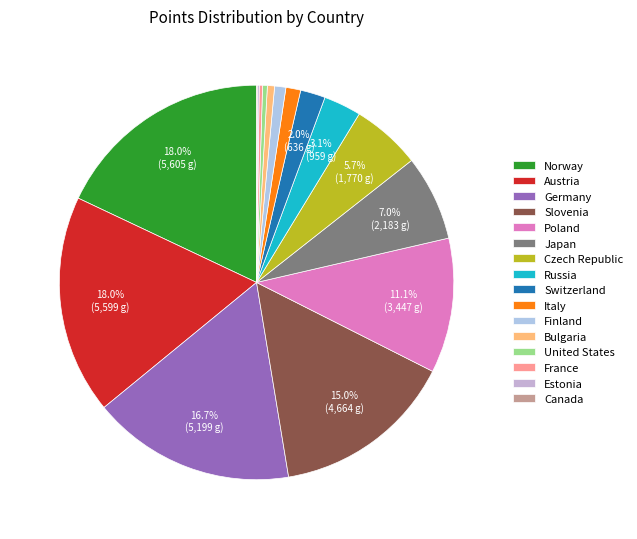

What is the smallest slice in the pie chart?

Canada